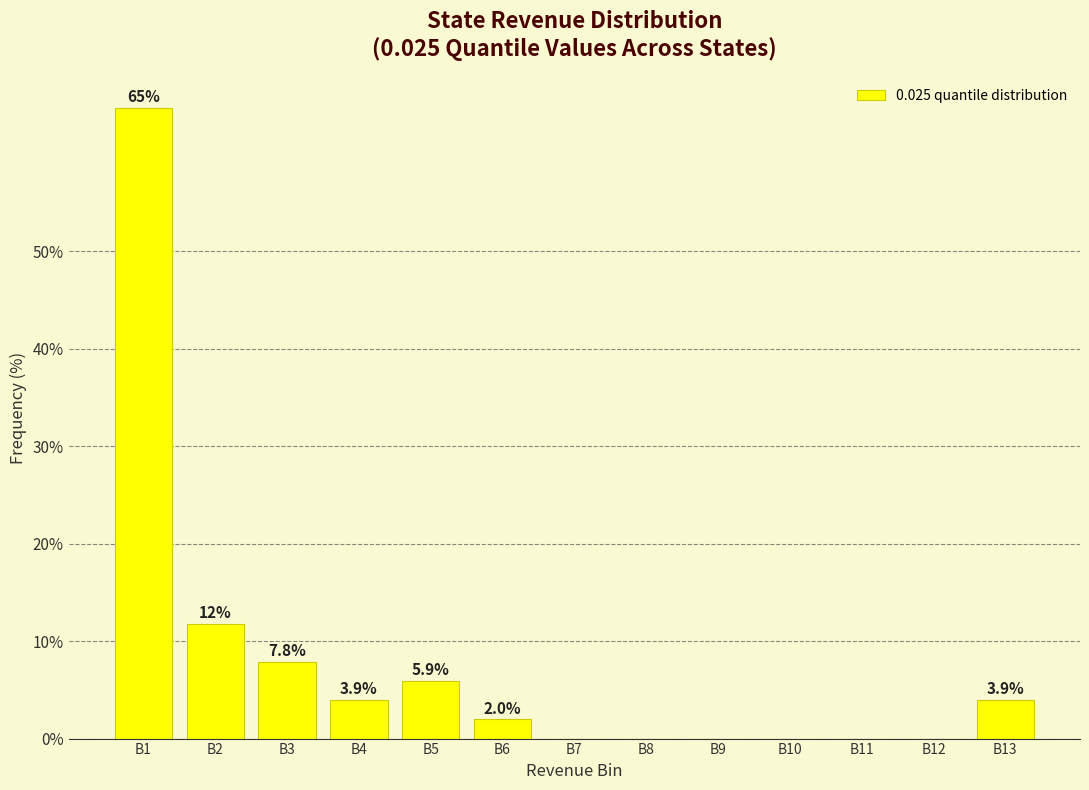

Reading left to right, extract all data points from this chart.

B1=64.7	B2=11.8	B3=7.8	B4=3.9	B5=5.9	B6=2.0	B7=0.0	B8=0.0	B9=0.0	B10=0.0	B11=0.0	B12=0.0	B13=3.9